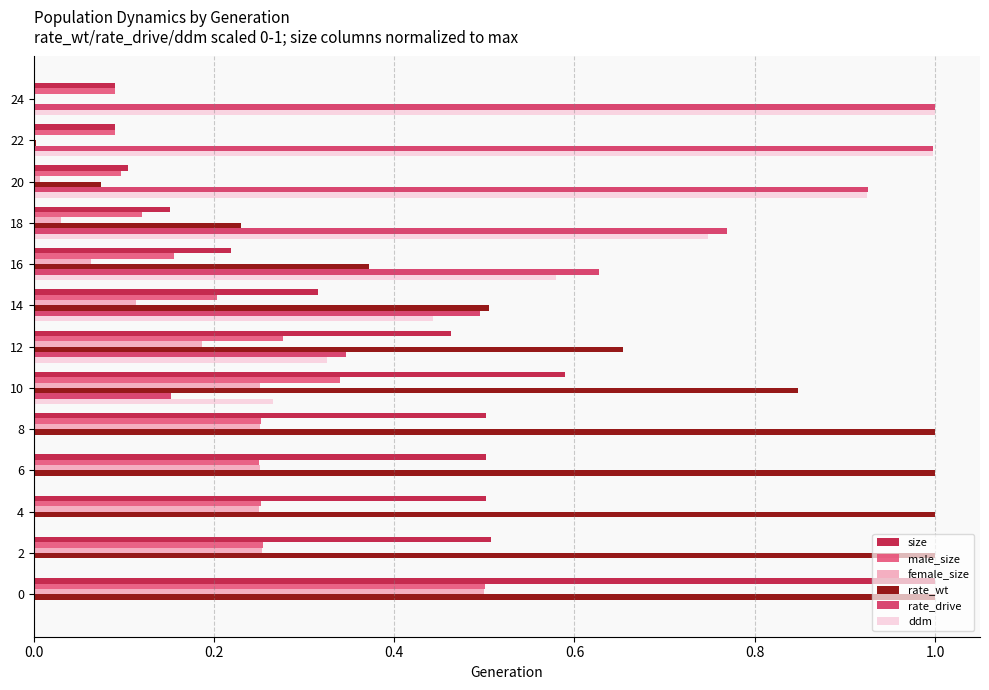

What is the highest value of the size series?

1.0